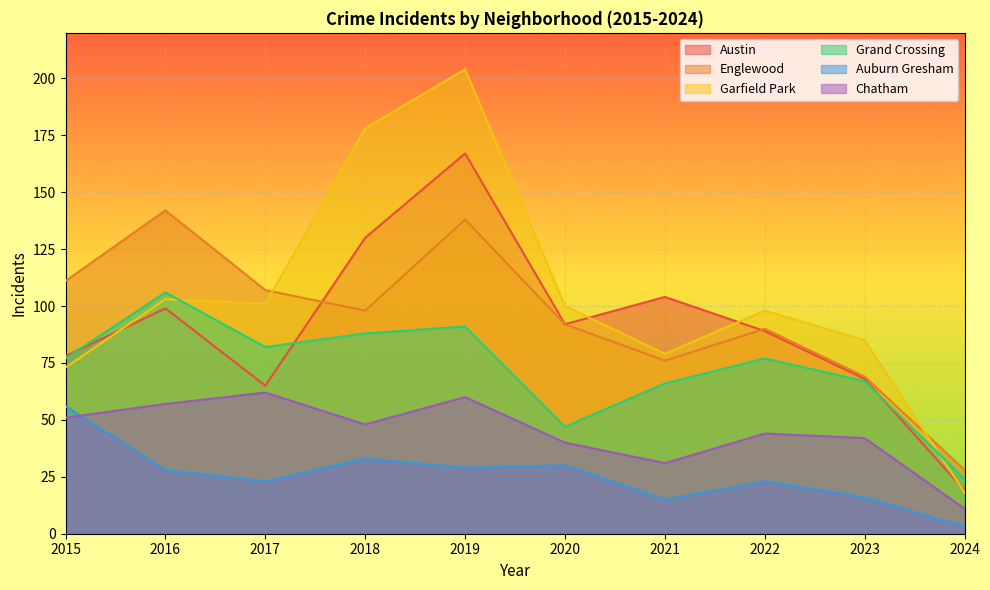

Reading left to right, what are all the values shown in this chart?

Austin: 78	99	65	130	167	92	104	89	68	19
Englewood: 111	142	107	98	138	92	76	90	69	28
Garfield Park: 73	103	101	178	204	100	79	98	85	18
Grand Crossing: 77	106	82	88	91	47	66	77	67	24
Auburn Gresham: 56	28	23	33	29	30	15	23	16	3
Chatham: 51	57	62	48	60	40	31	44	42	11